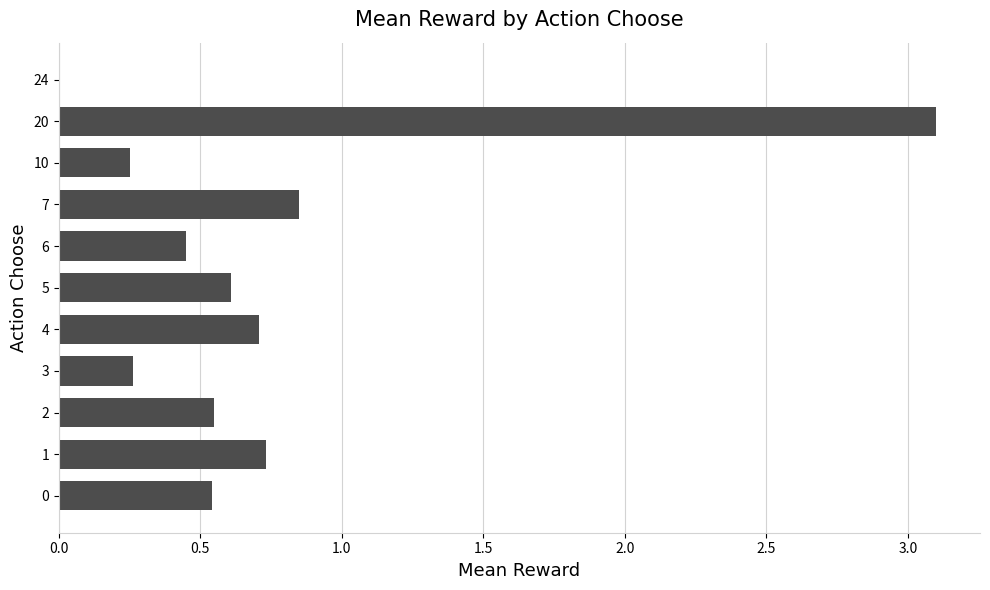

Count the number of categories in the chart.

11